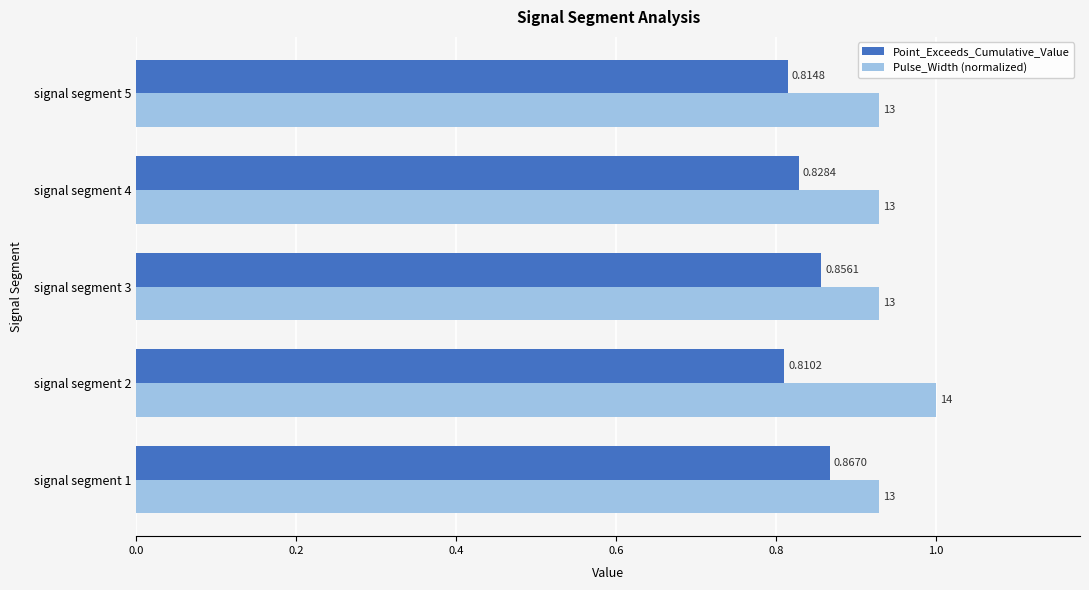

What is the difference between the maximum and minimum values in the Point_Exceeds_Cumulative_Value series?

0.1